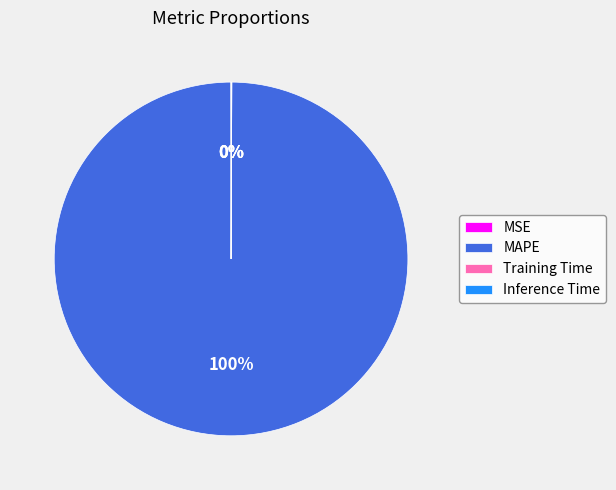

Which category accounts for the majority?

MAPE